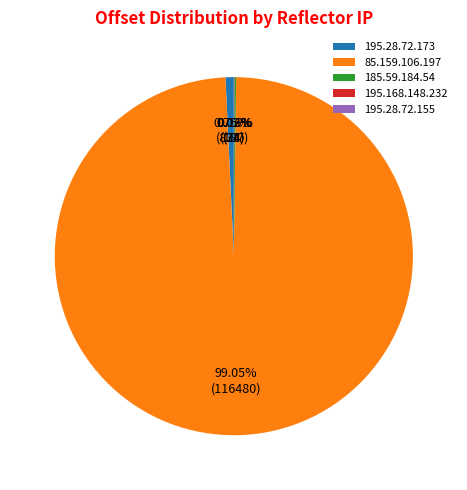

Is there any slice that represents more than half of the pie?

Yes